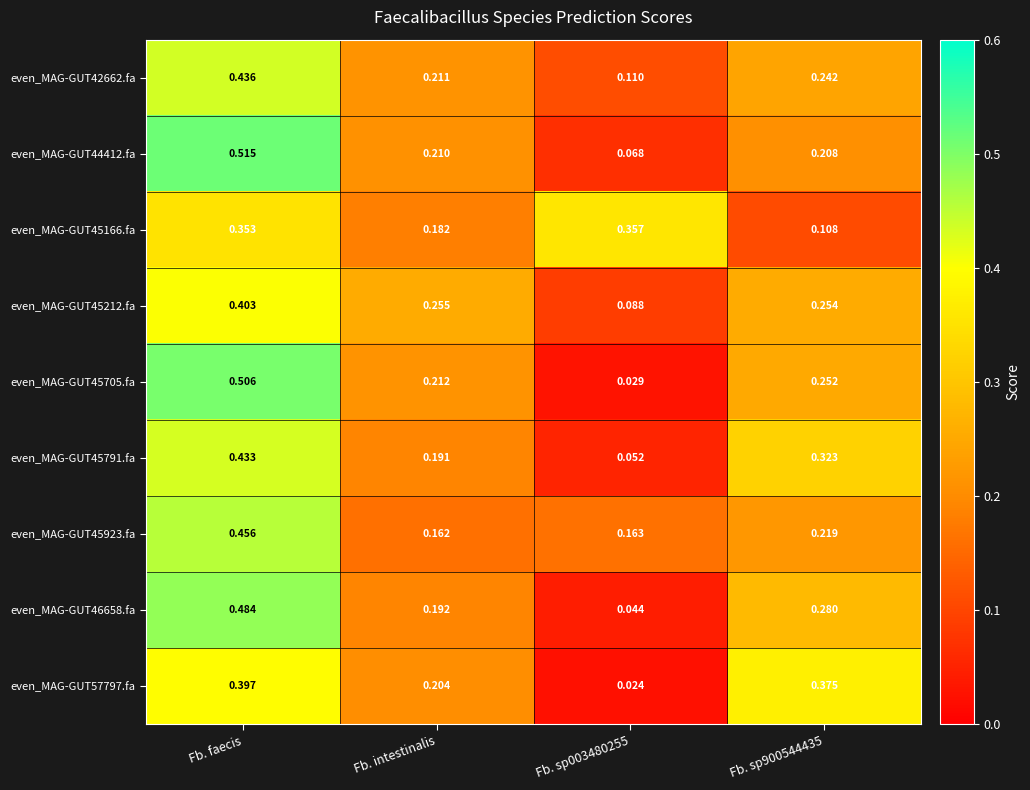

At how many categories does at least one series exceed 0?

4